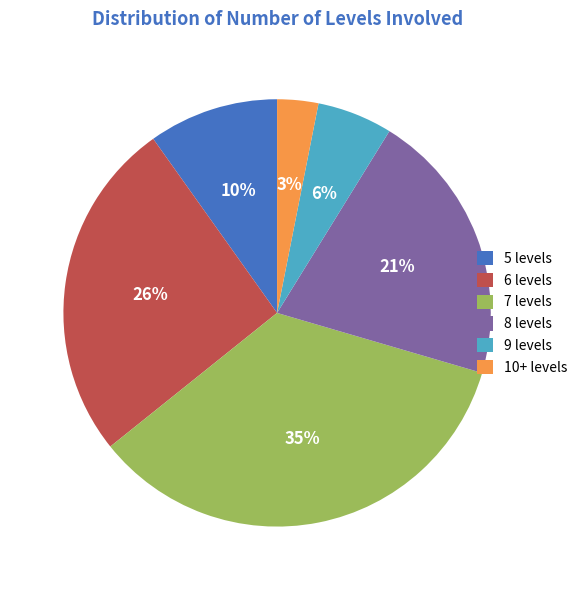

Does 9 levels account for over 50% of the chart?

No